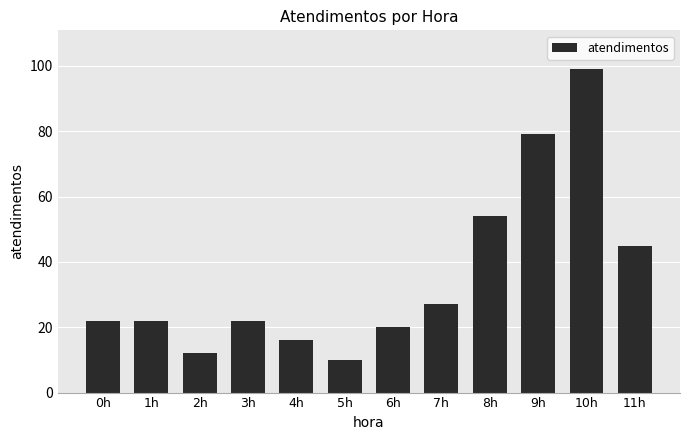

What is the average value?

36